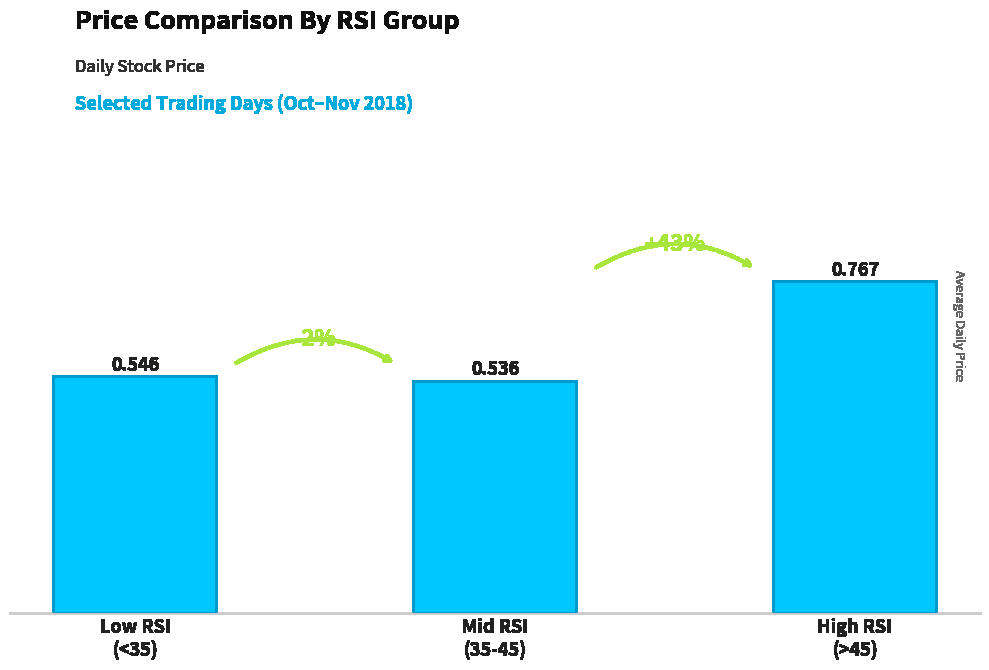

Reading left to right, extract all data points from this chart.

Low RSI
(<35)=0.5	Mid RSI
(35-45)=0.5	High RSI
(>45)=0.8